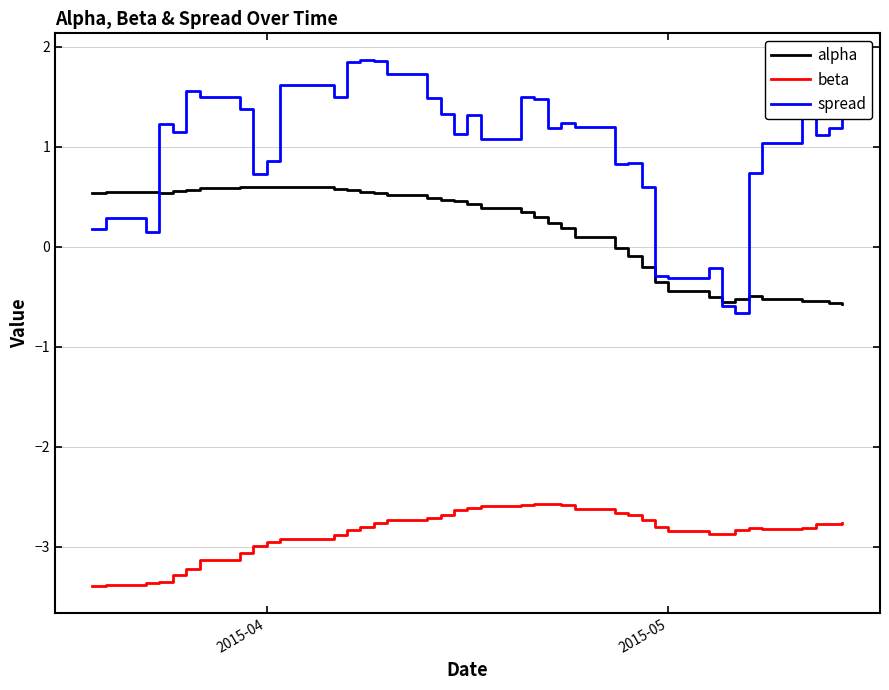

True or false: spread and beta cross at least once.

False